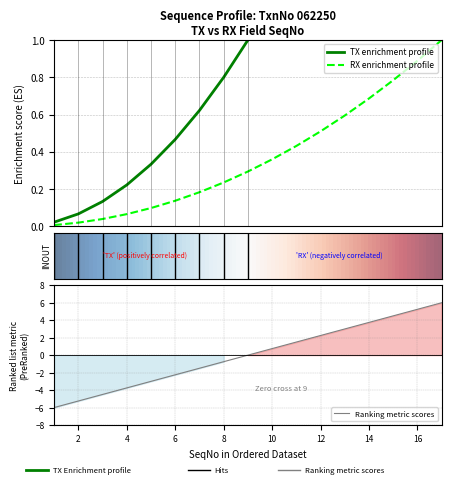

The value of Ranking metric scores at 16 is 1.6. True or false?

False